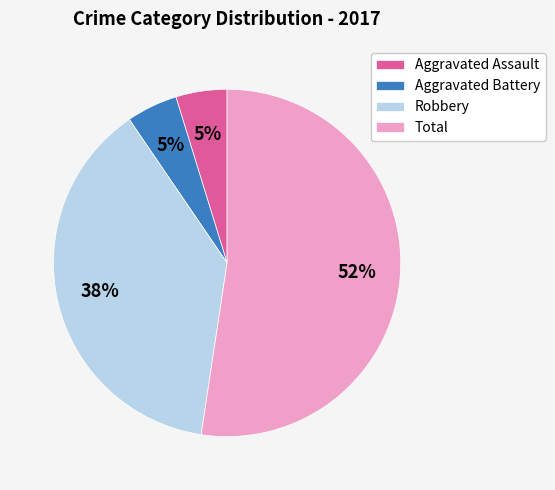

Is it true that Robbery is 48% of the pie?

False